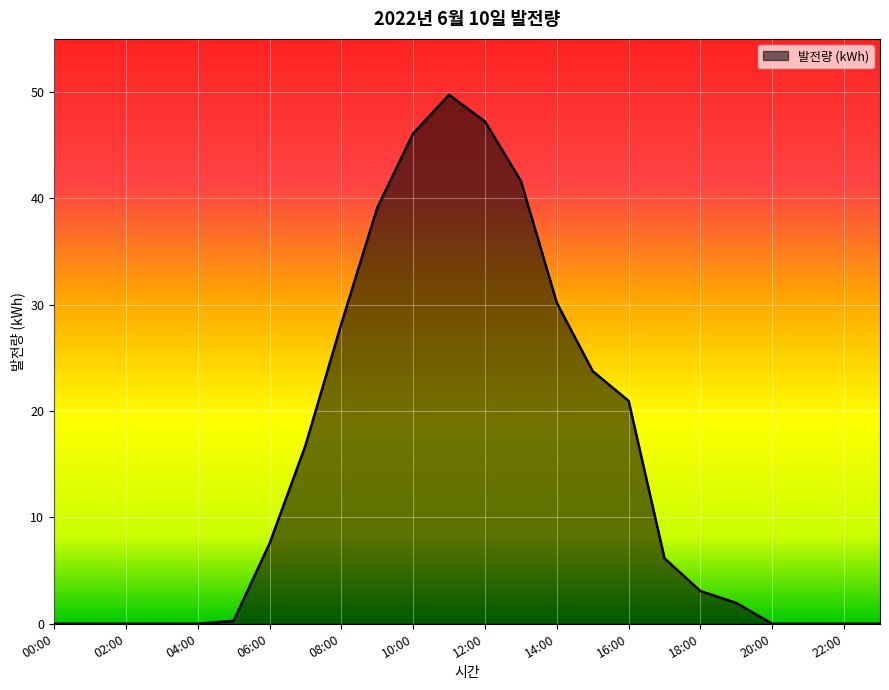

What is the greatest value displayed?

49.7